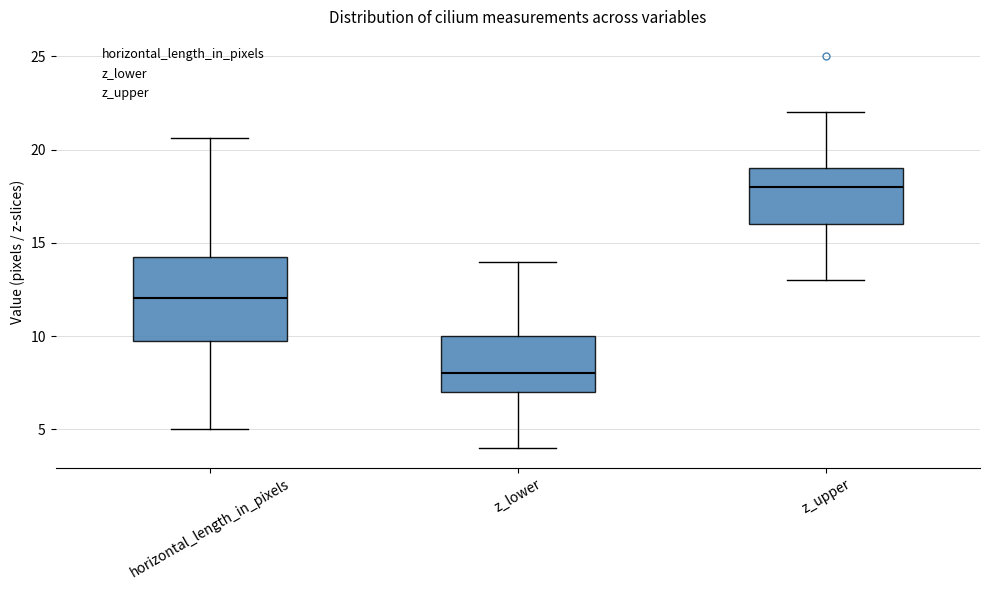

Reading left to right, read every box against the y-axis: the position of its median line, the range the box covers, and the ends of its whiskers. The values are not printed on the chart, so give them approximately, as read against the axis.

horizontal_length_in_pixels: median 12.0, box 10.0 to 14.5, whiskers 5.0 to 20.5
z_lower: median 8.0, box 7.0 to 10.0, whiskers 4.0 to 14.0
z_upper: median 18.0, box 16.0 to 19.0, whiskers 13.0 to 22.0